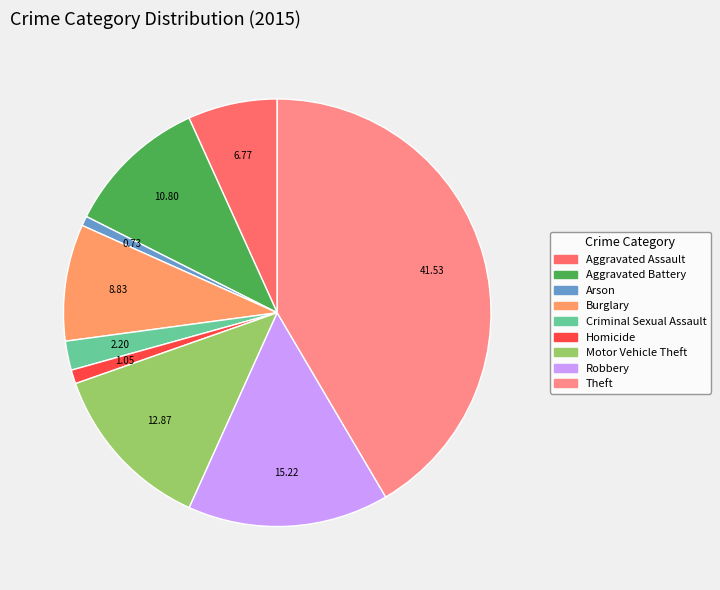

How many slices are in this pie chart?

9